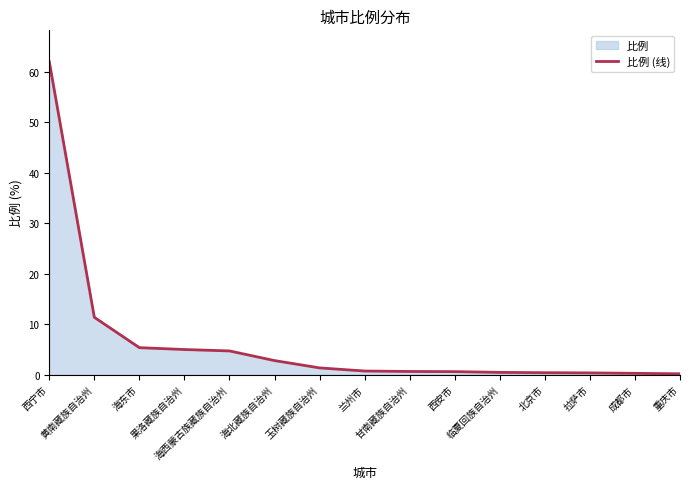

What is the difference between the values at 甘南藏族自治州 and 兰州市?

0.1